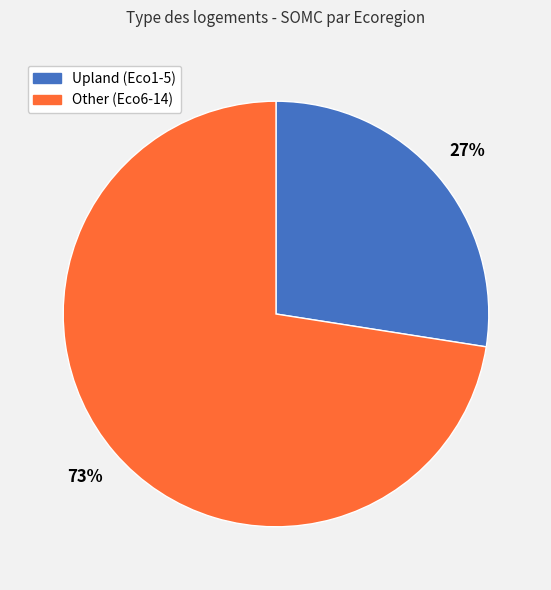

Does any single category account for the majority?

Yes